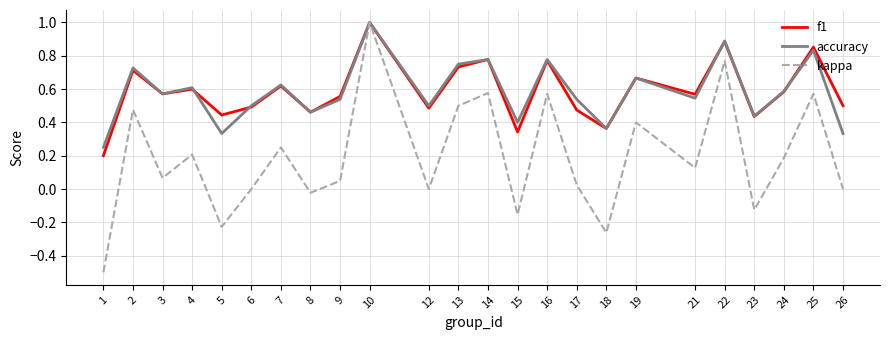

What is the total value across all series at 13?

2.0